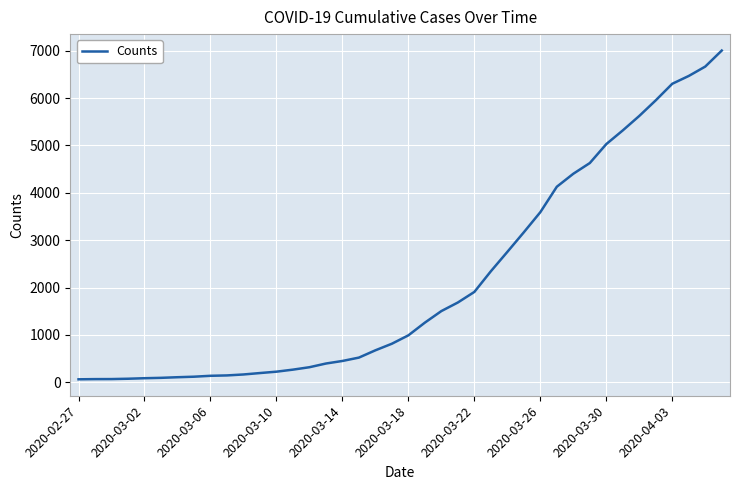

What is the greatest value displayed?

7002